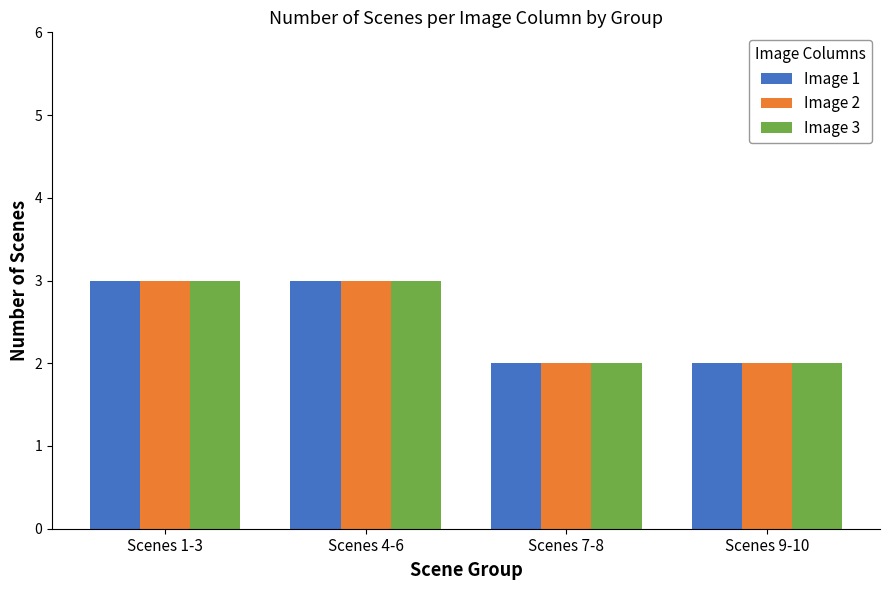

Reading left to right, list all the values displayed in this chart.

Image 1: 3	3	2	2
Image 2: 3	3	2	2
Image 3: 3	3	2	2